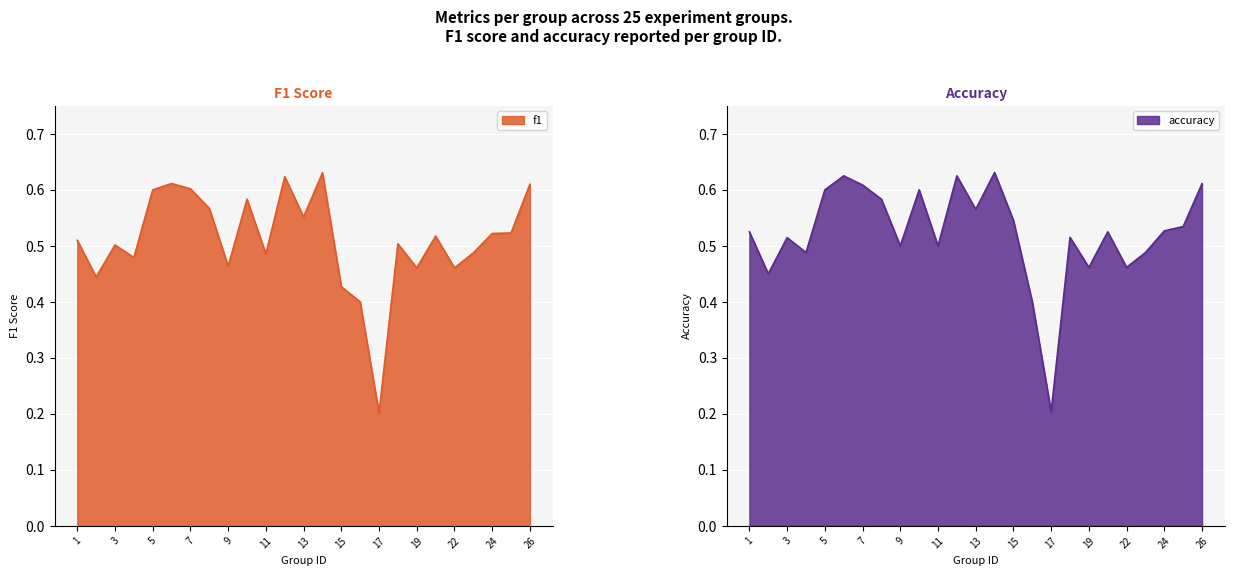

What is the difference between the maximum and minimum values in the accuracy series?

0.4